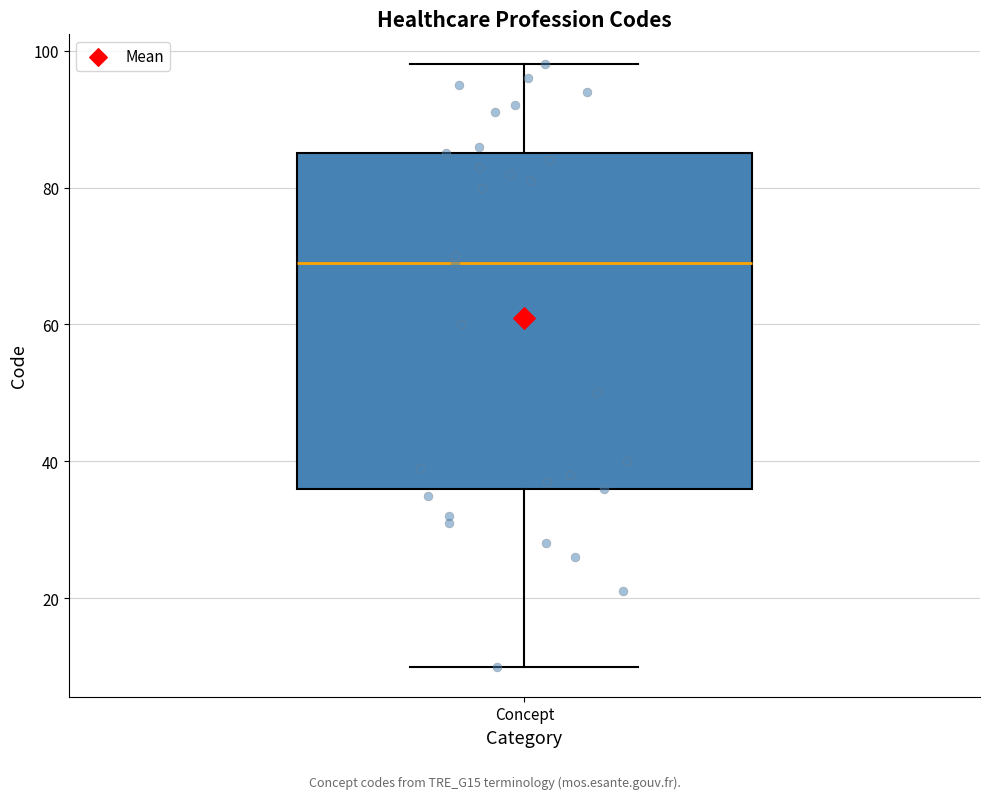

Read this box plot against the y-axis: the position of the median line, the range covered by the box, and the ends of both whiskers. The values are not printed on the chart, so give them approximately, as read against the axis.

median 70, box 36 to 86, whiskers 10 to 98